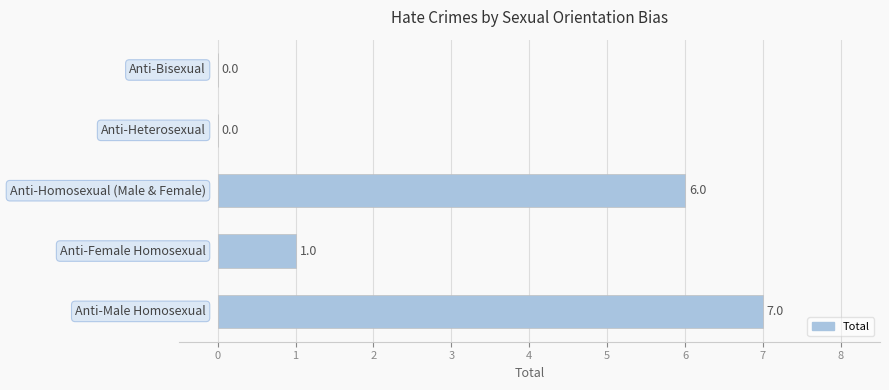

What is the maximum value shown in the chart?

7